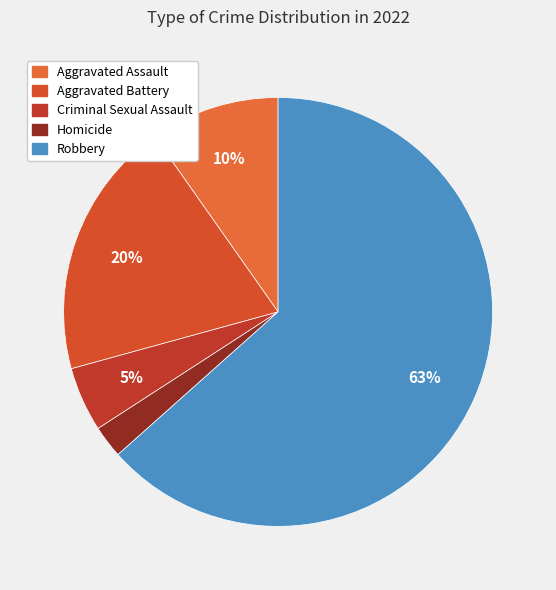

True or false: Aggravated Assault accounts for 10% of the total.

True